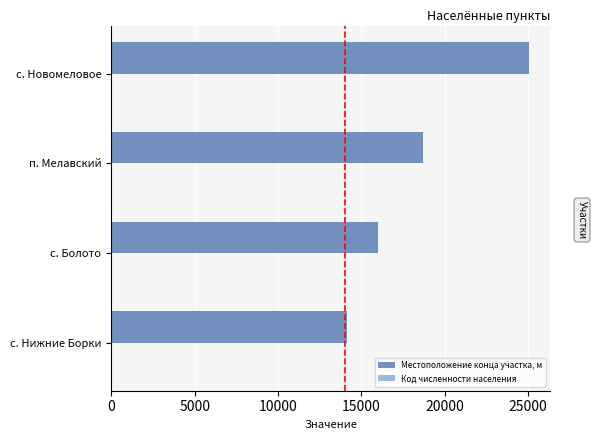

Between с. Нижние Борки and с. Новомеловое, which series saw the biggest shift?

Местоположение конца участка, м